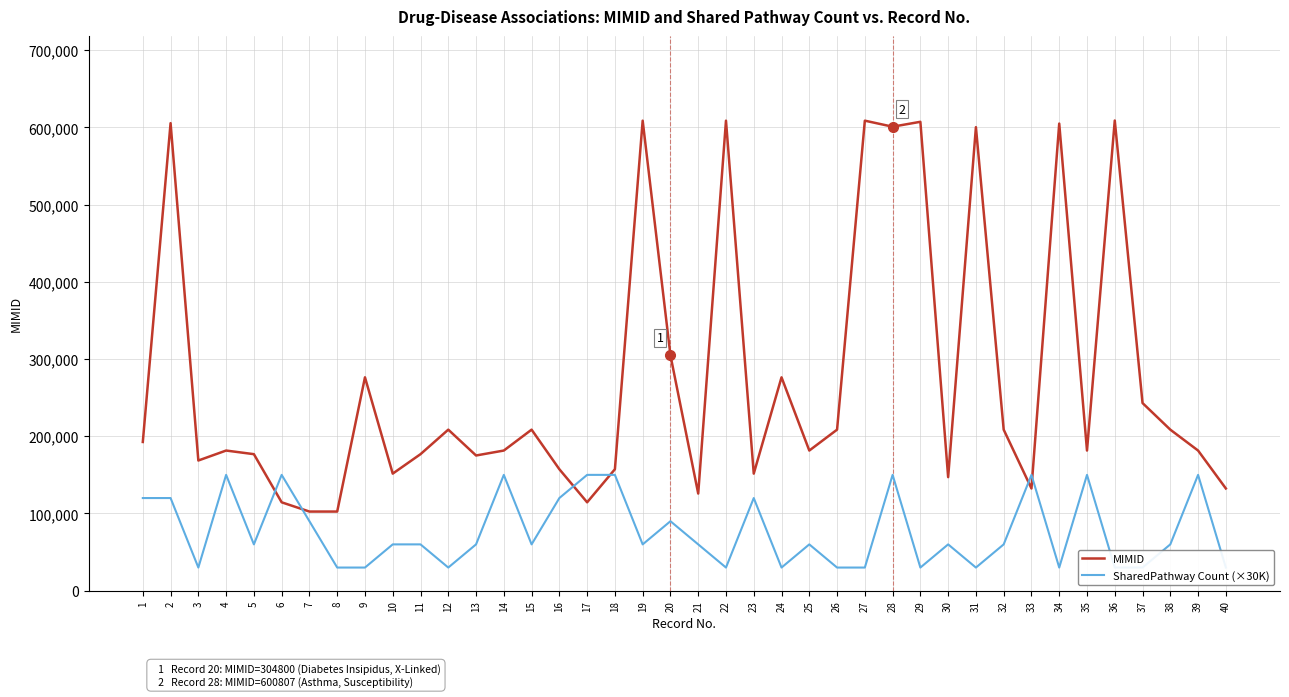

At how many categories does at least one series exceed 323857?

9